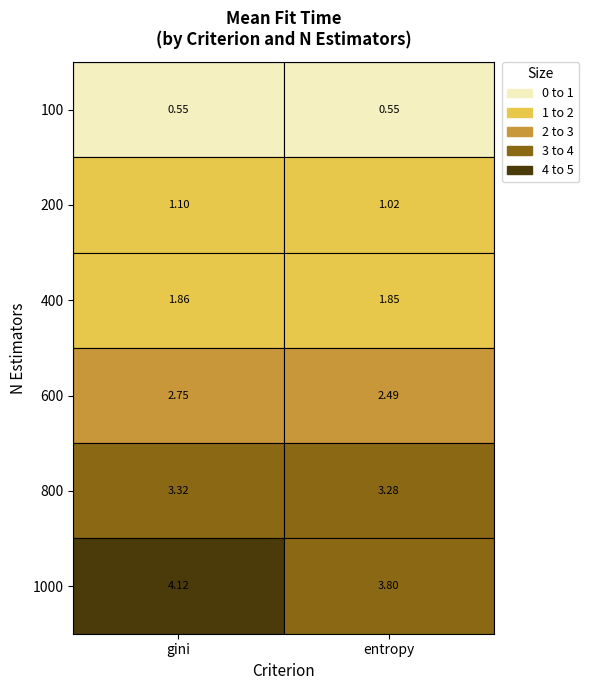

At which label does gini first exceed 2?

600